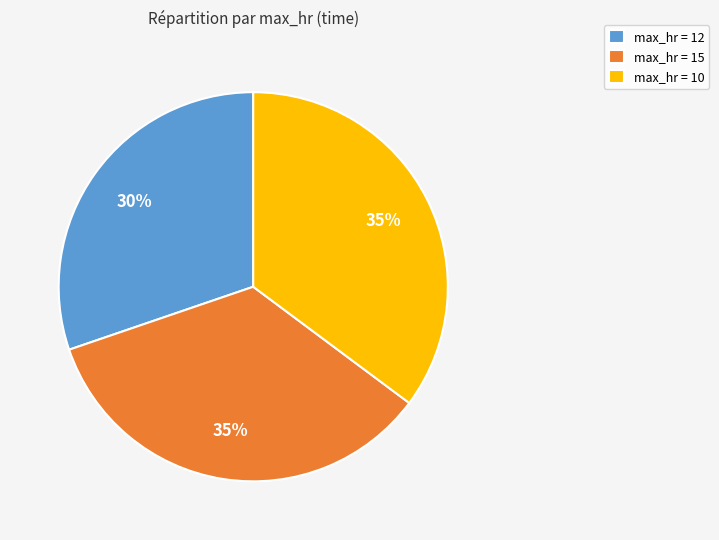

What percentage is the max_hr = 12 slice, to the nearest percent?

30%